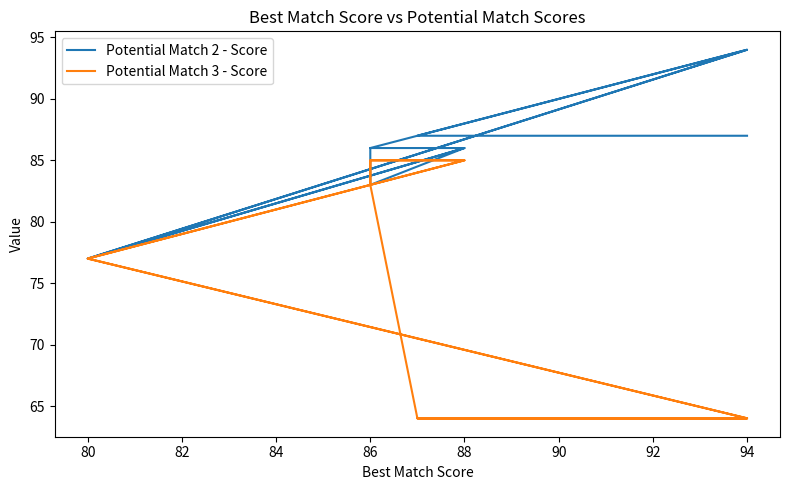

True or false: Potential Match 2 - Score and Potential Match 3 - Score intersect in this chart.

True